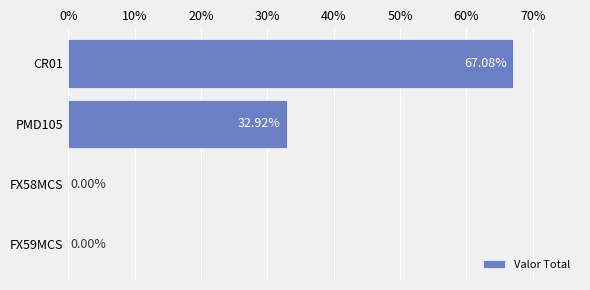

What is the sum of all values?

100.0